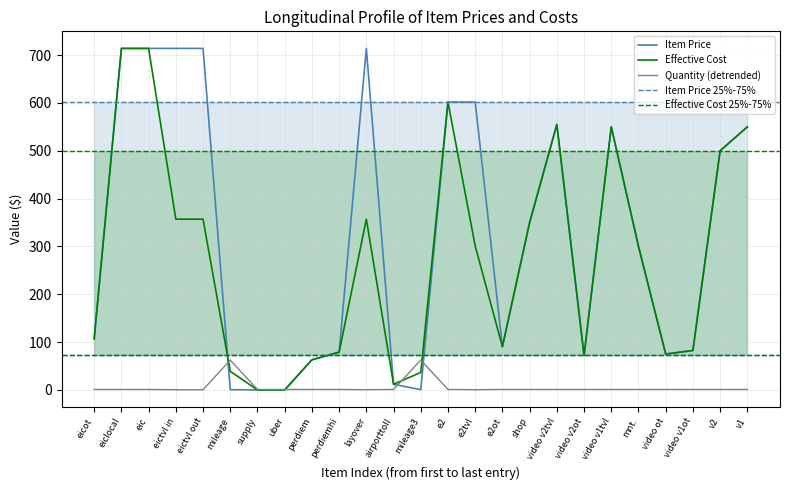

At how many categories does at least one series exceed 7?

23